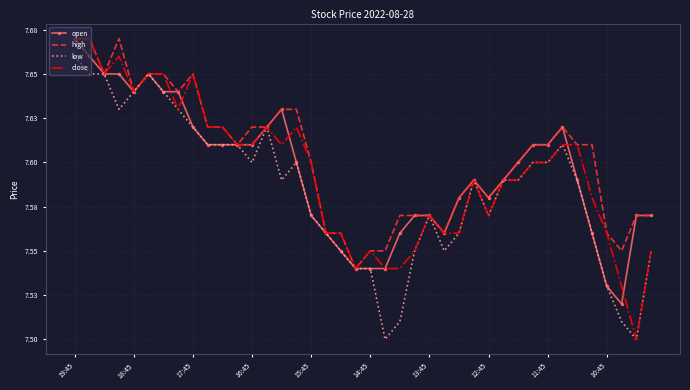

What is the label of the 11th point from the left?

10